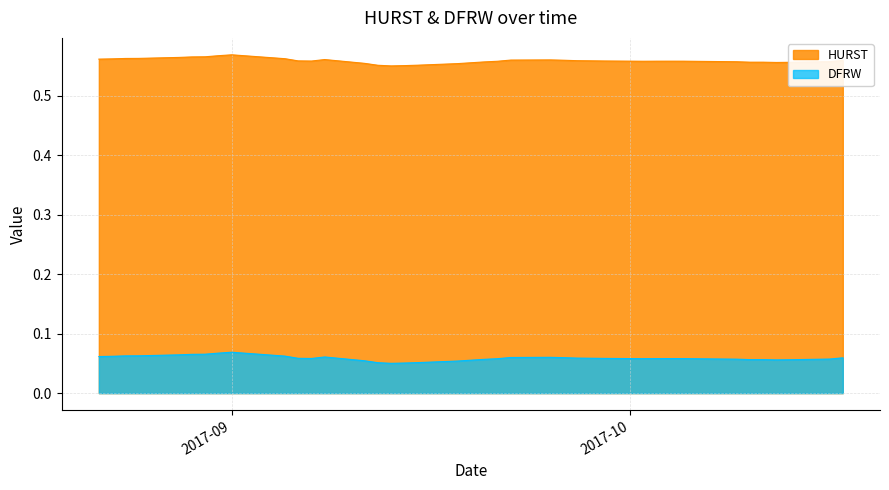

List the series in order of their peak value, lowest first.

DFRW, HURST